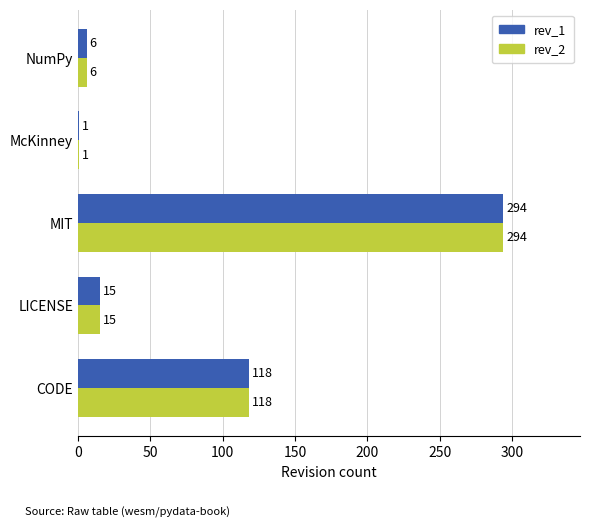

What is the maximum value for rev_2?

294